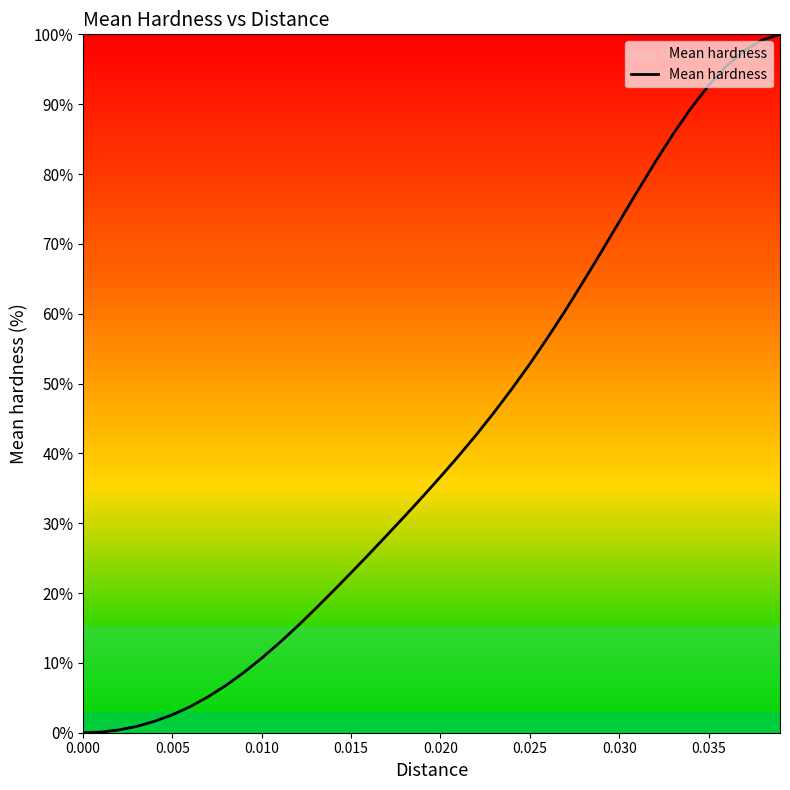

What is the difference between the maximum and minimum values?

100.0